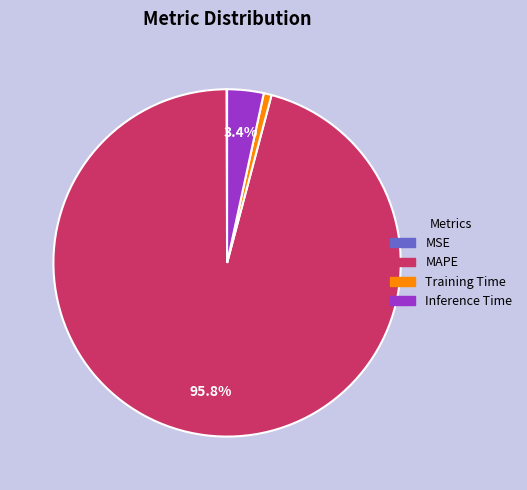

True or false: Training Time accounts for 1% of the total.

True